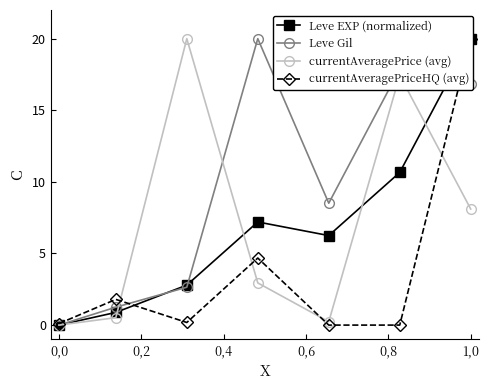

Which series has the largest total across all categories?

Leve Gil